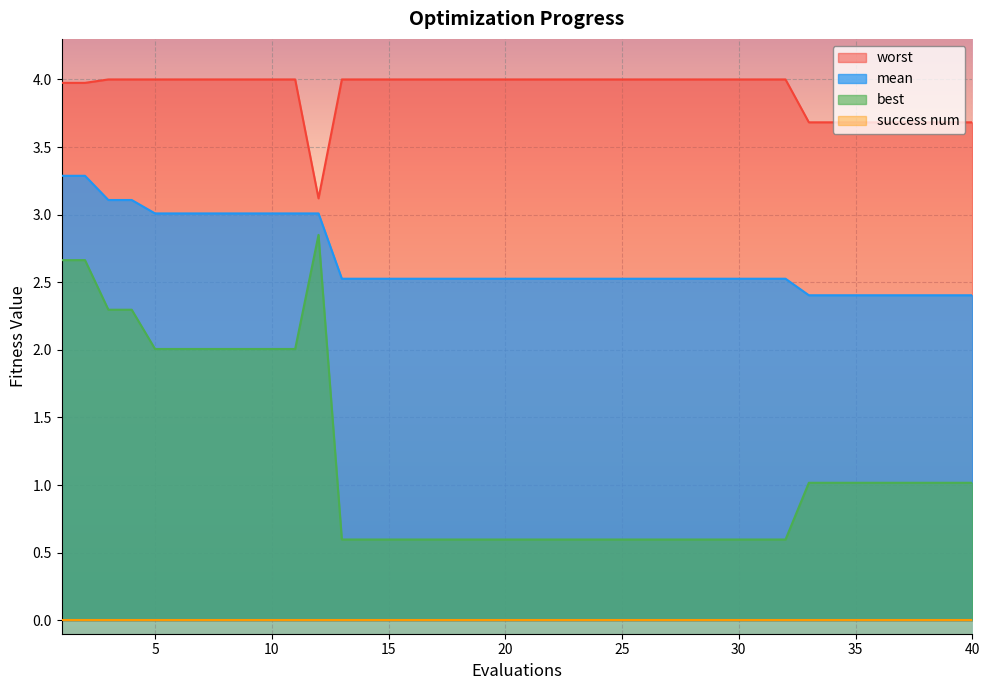

List the labels in order of mean value, smallest first.

33, 34, 35, 36, 37, 38, 39, 40, 13, 14, 15, 16, 17, 18, 19, 20, 21, 22, 23, 24, 25, 26, 27, 28, 29, 30, 31, 32, 12, 5, 6, 7, 8, 9, 10, 11, 3, 4, 1, 2